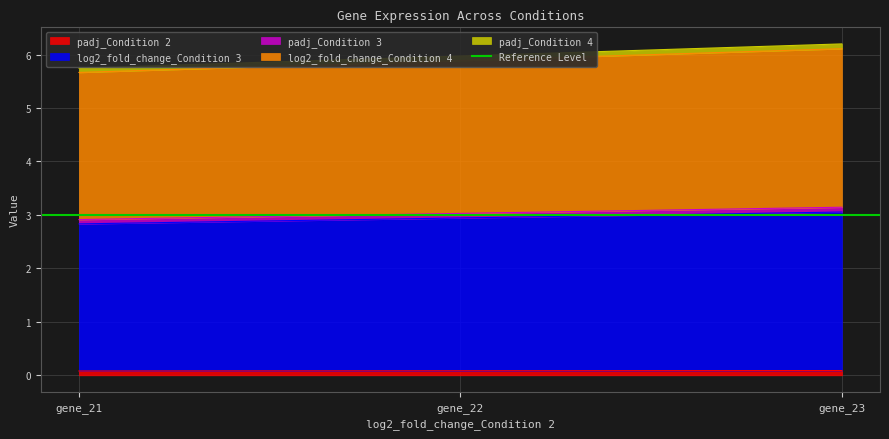

Does the chart display data point markers on the line(s)?

No